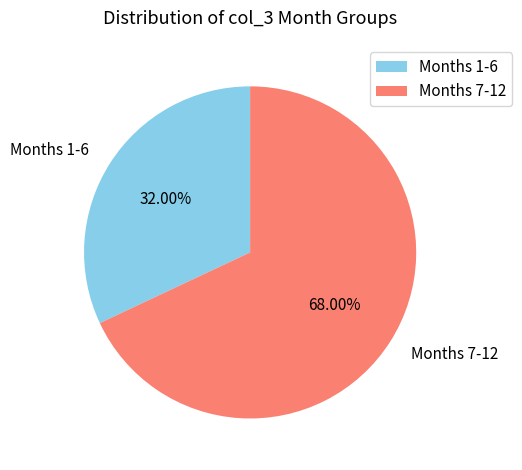

How many segments does this pie chart have?

2